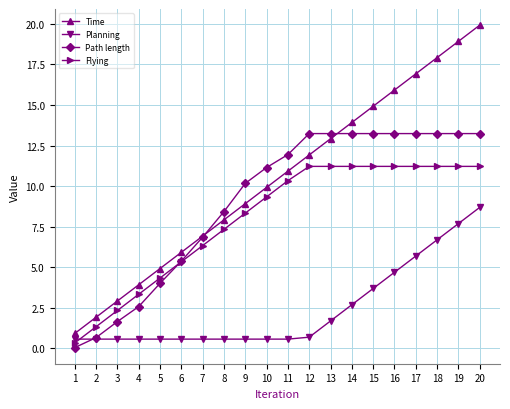

What is the value of the Planning point at the 18th from the left?

6.7